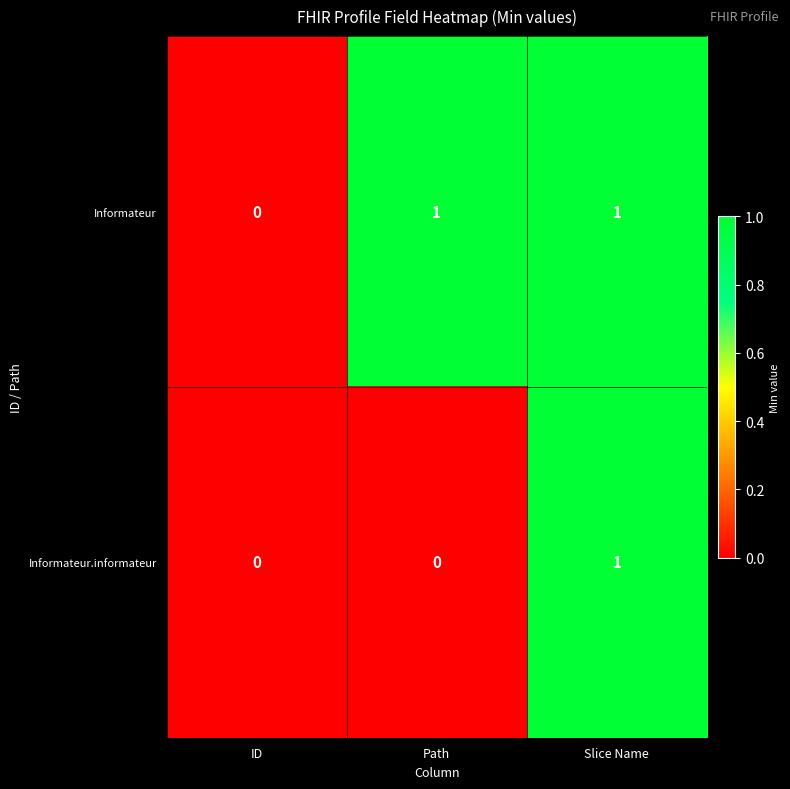

What is the difference between the highest and lowest values at Path?

1